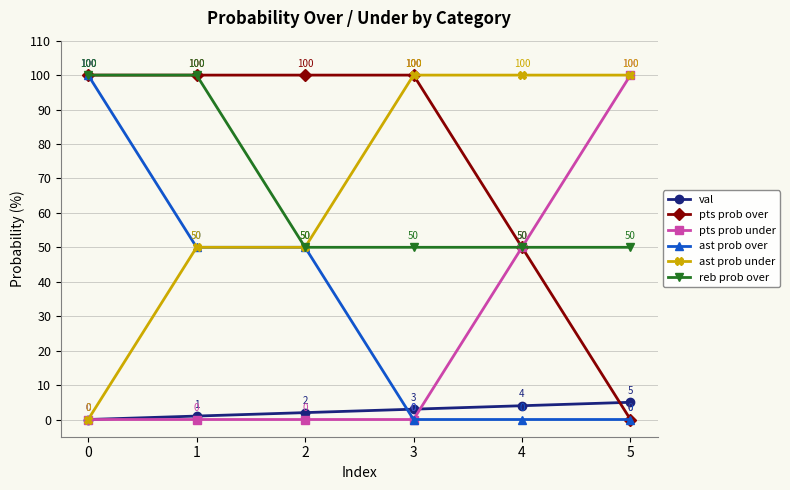

How many values in ast prob over are above zero?

3